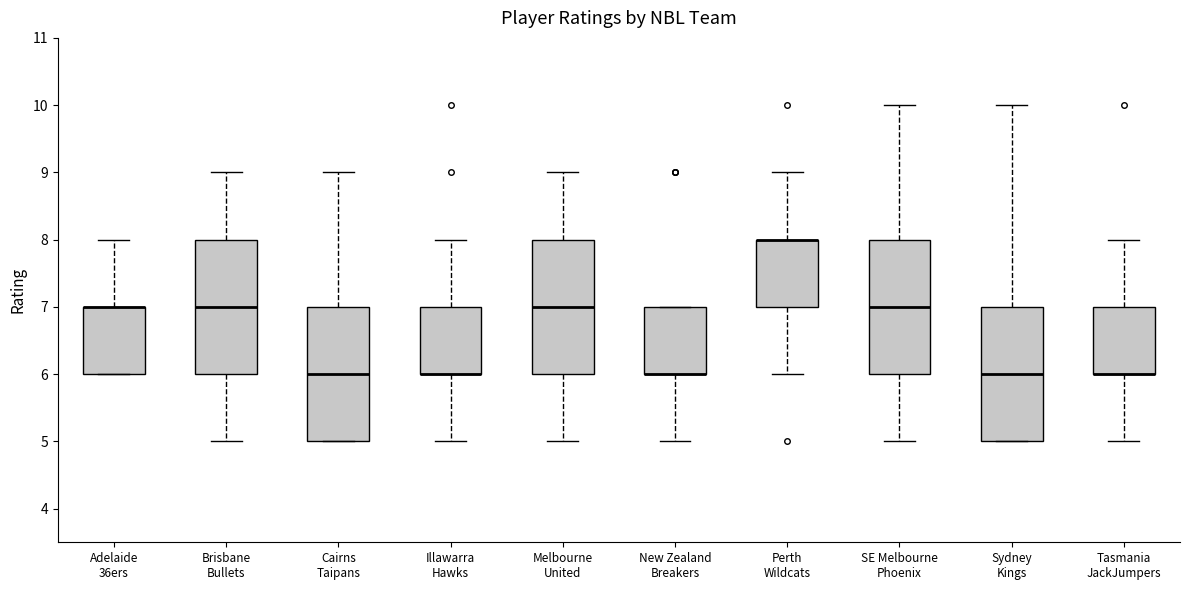

Reading left to right, transcribe this box plot: for each box, give where its median line is, the range the box spans, and where its two whiskers end, as read against the y-axis. The values are not printed on the chart, so give them approximately, as read against the axis.

Adelaide 36ers: median 7 (drawn on the box's upper edge), box 6 to 7, whiskers 6 to 8
Brisbane Bullets: median 7, box 6 to 8, whiskers 5 to 9
Cairns Taipans: median 6, box 5 to 7, whiskers 5 to 9
Illawarra Hawks: median 6 (drawn on the box's lower edge), box 6 to 7, whiskers 5 to 8
Melbourne United: median 7, box 6 to 8, whiskers 5 to 9
New Zealand Breakers: median 6 (drawn on the box's lower edge), box 6 to 7, whiskers 5 to 7
Perth Wildcats: median 8 (drawn on the box's upper edge), box 7 to 8, whiskers 6 to 9
SE Melbourne Phoenix: median 7, box 6 to 8, whiskers 5 to 10
Sydney Kings: median 6, box 5 to 7, whiskers 5 to 10
Tasmania JackJumpers: median 6 (drawn on the box's lower edge), box 6 to 7, whiskers 5 to 8